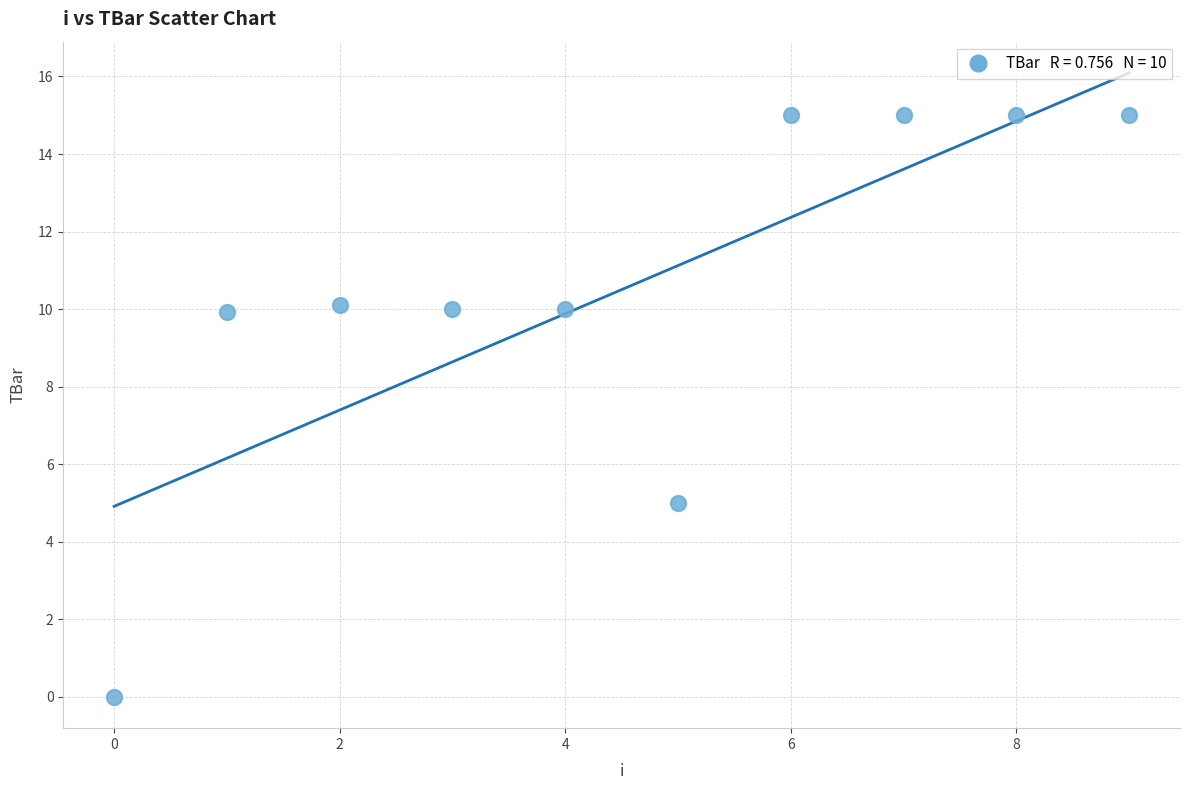

What Y value in the scatter plot is closest to 7?

5.0